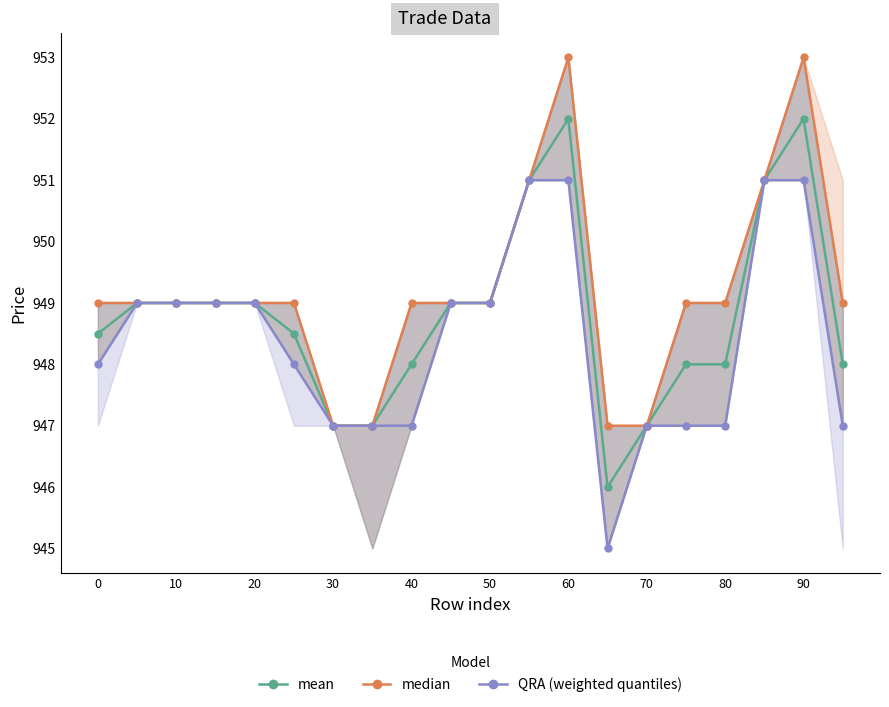

What is the minimum value for mean?

946.0